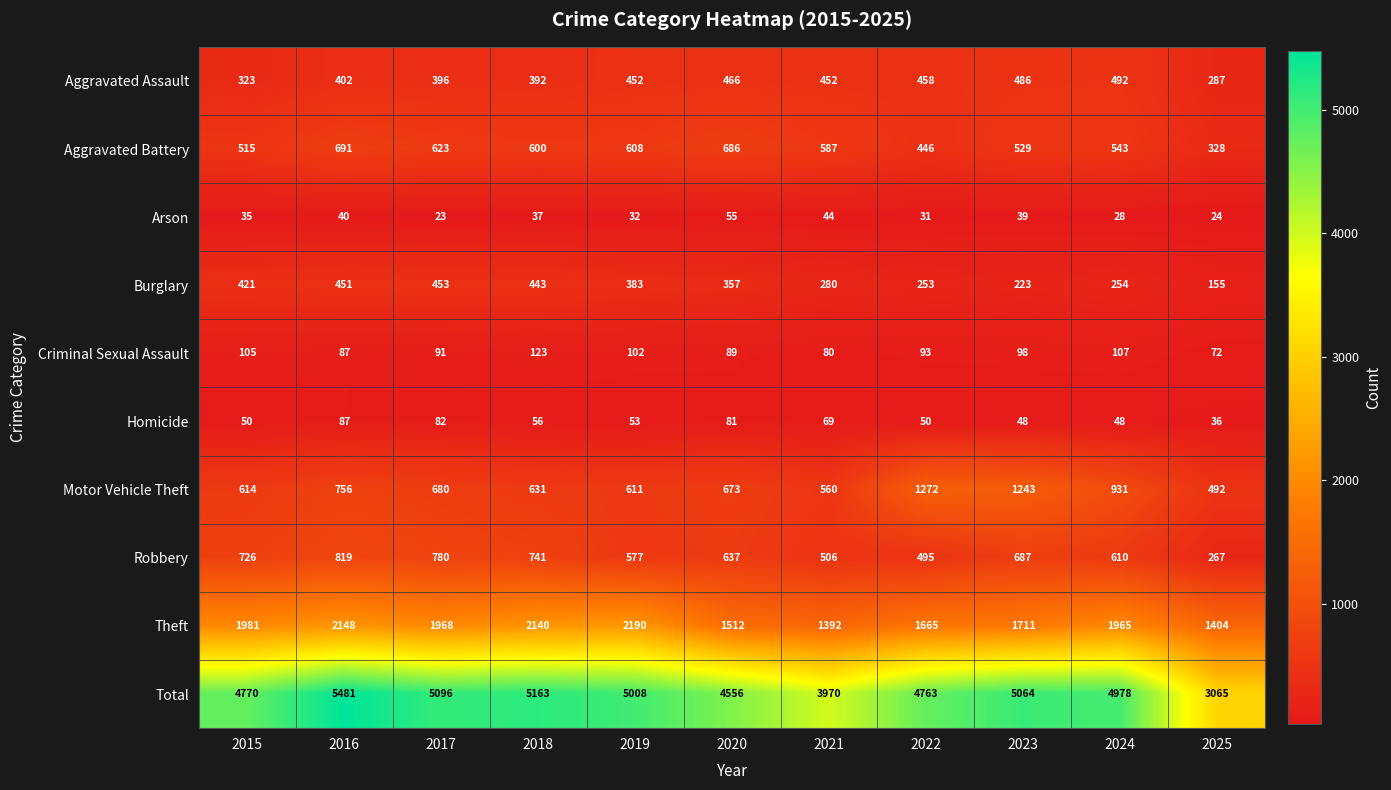

Is the value of Motor Vehicle Theft at 2023 greater than the value of Robbery at 2023?

Yes